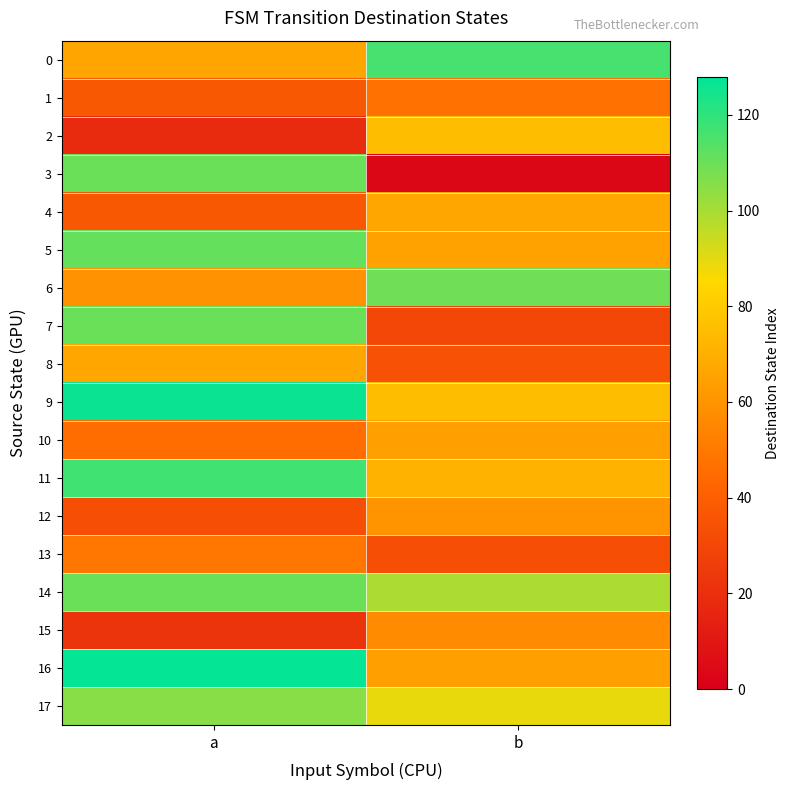

Between a and b, which series saw the biggest shift?

3